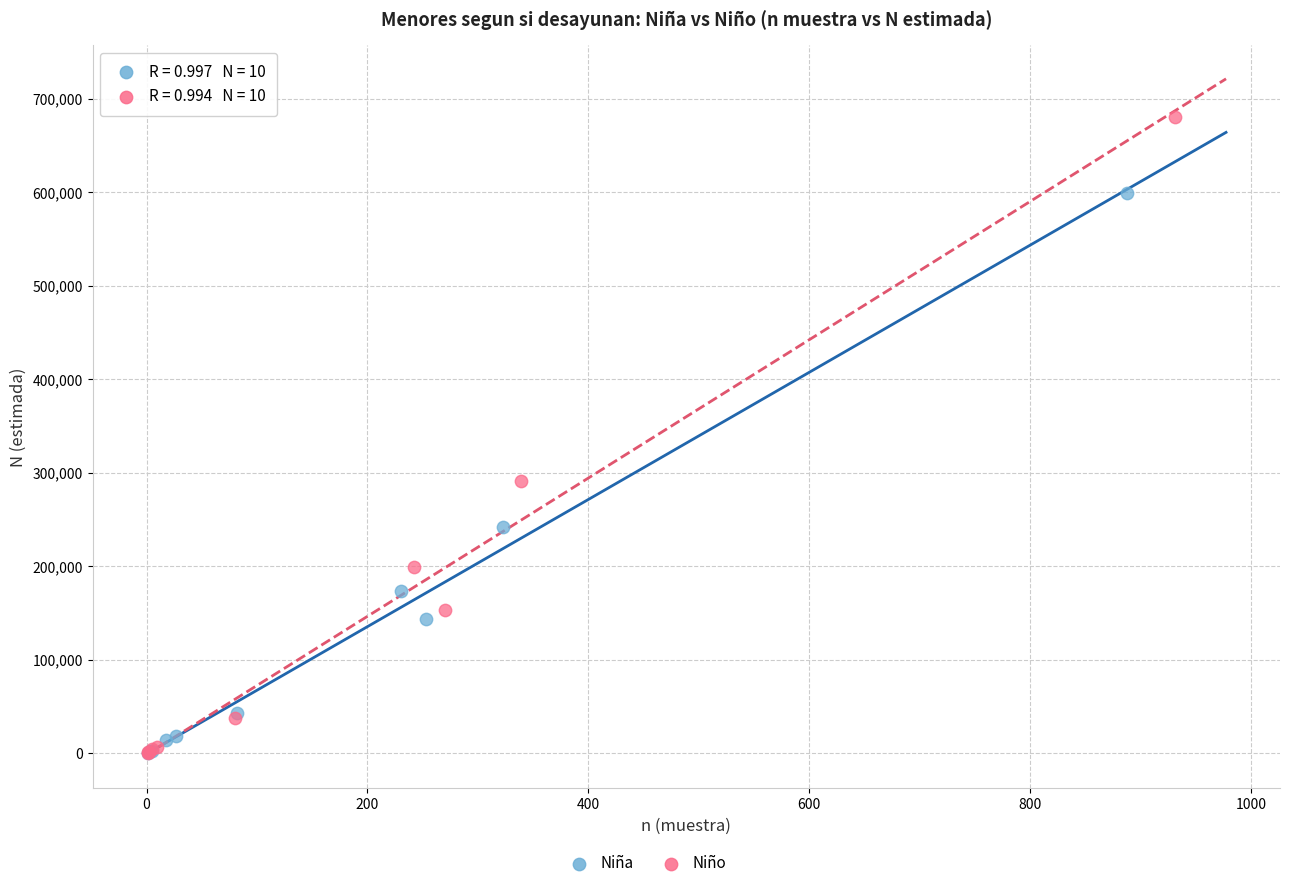

Which series has the largest Y range (max minus min)?

Niño